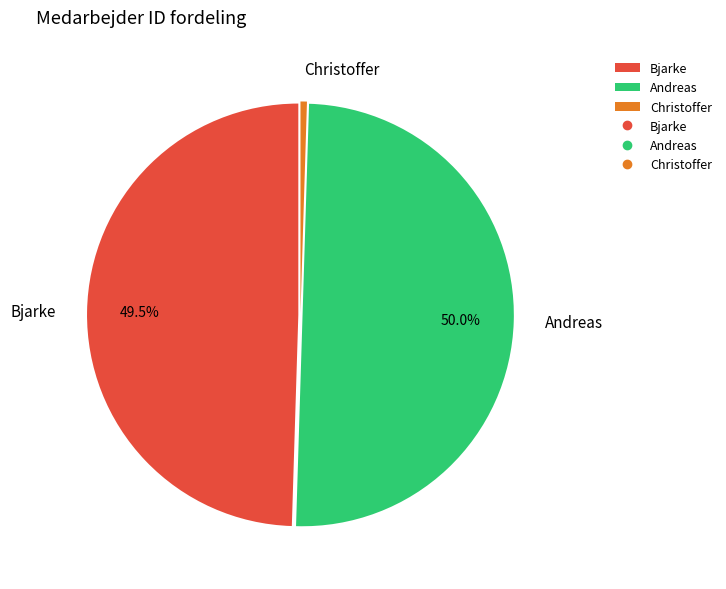

What portion of the pie excludes Bjarke?

50.5%